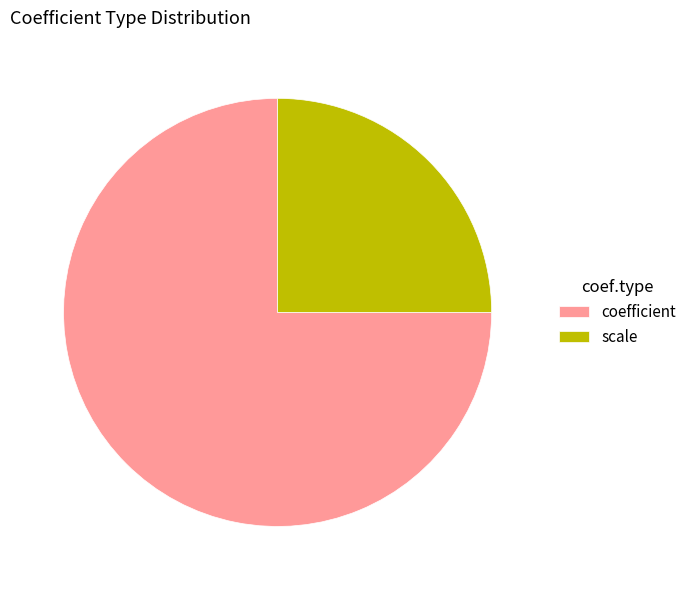

Which category has the smallest portion of the pie?

scale